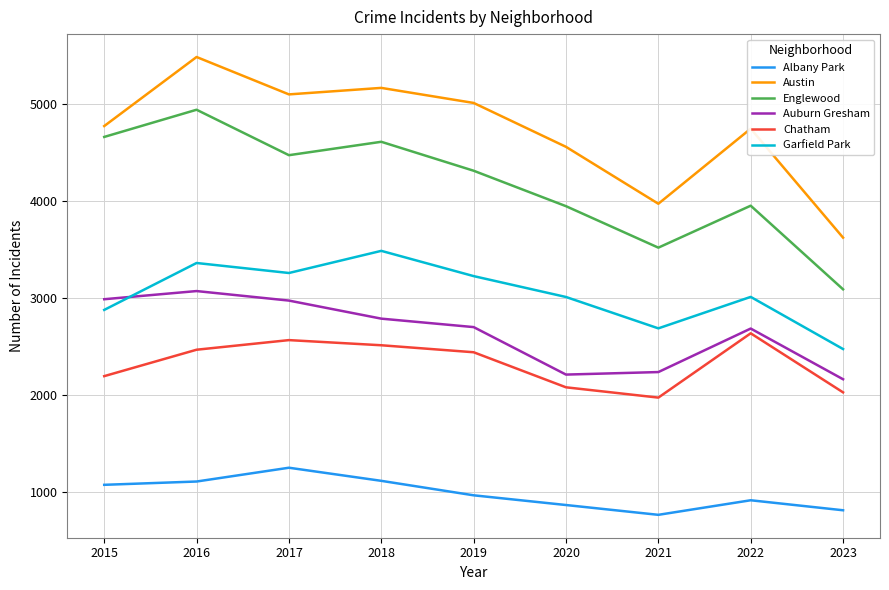

How many values in the Auburn Gresham series are below 2700?

4